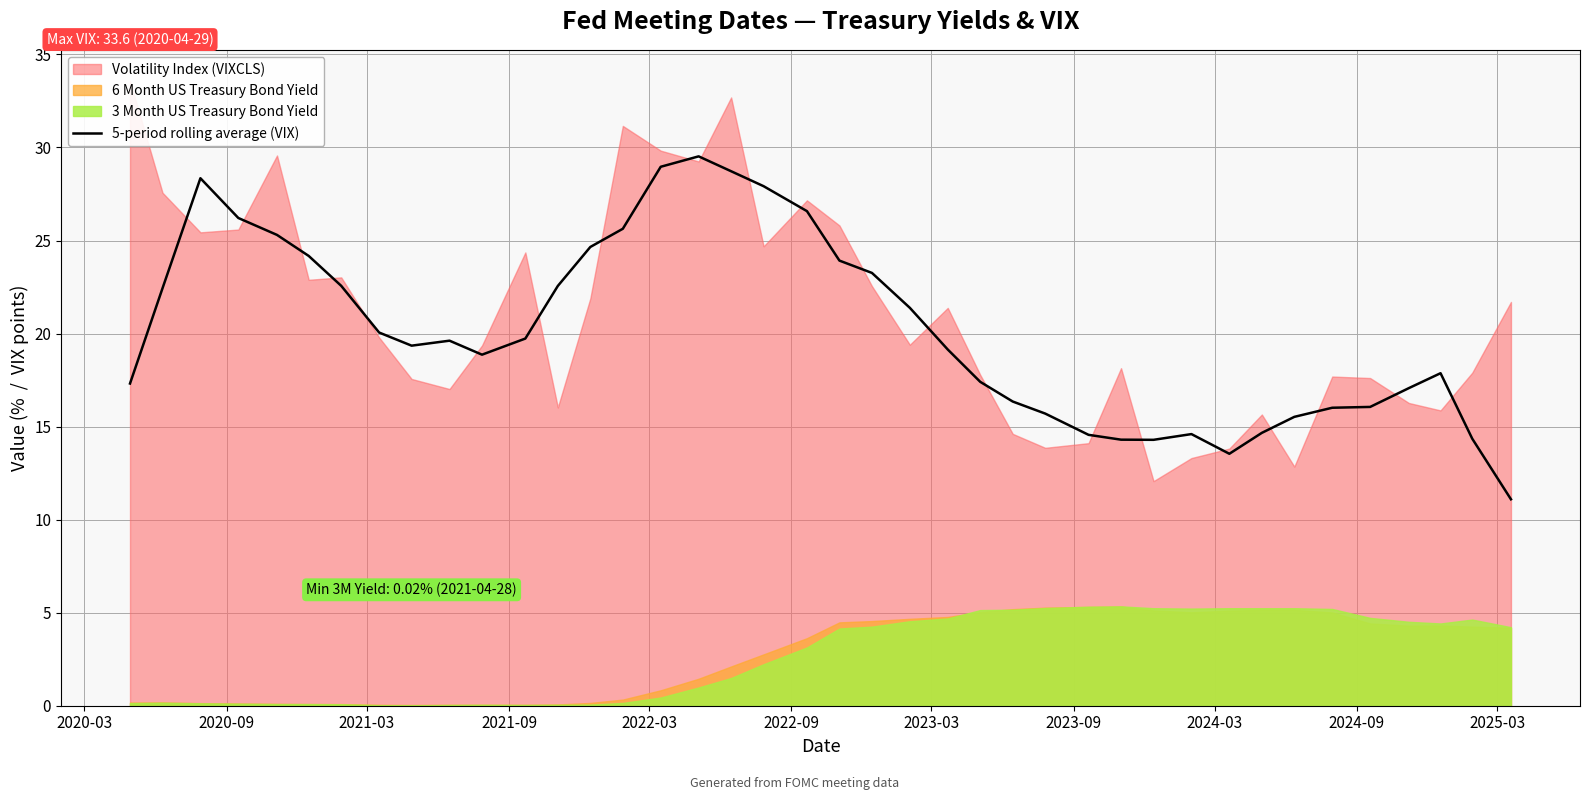

What is the value of the 26th point from the left?

16.3